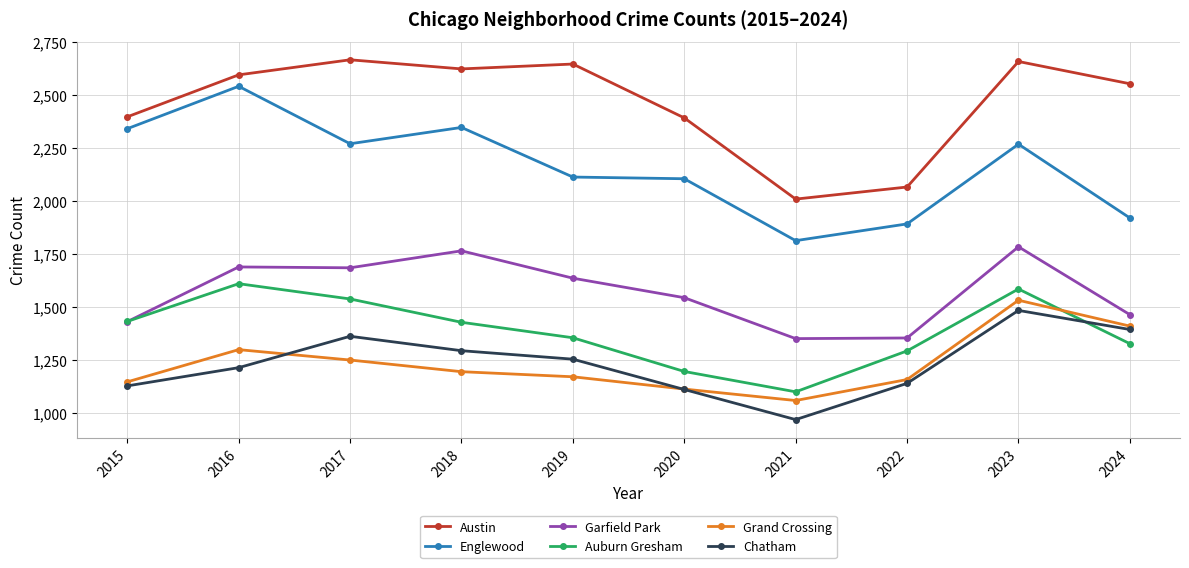

How many data points does each series have?

10